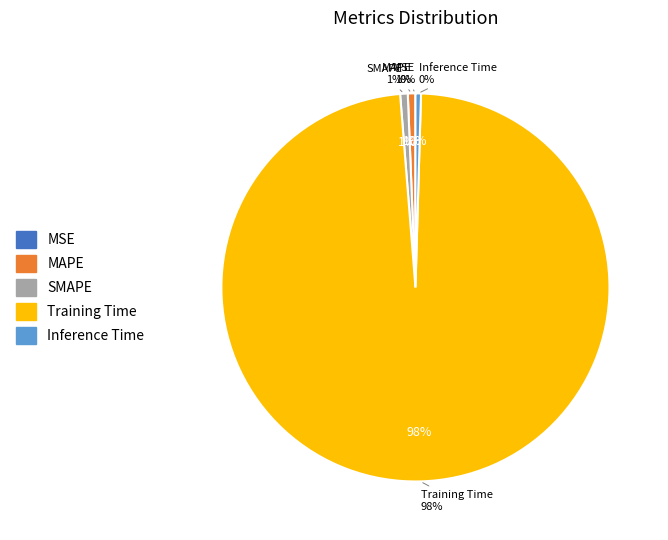

What percentage do MAPE and Inference Time together represent?

1.1%